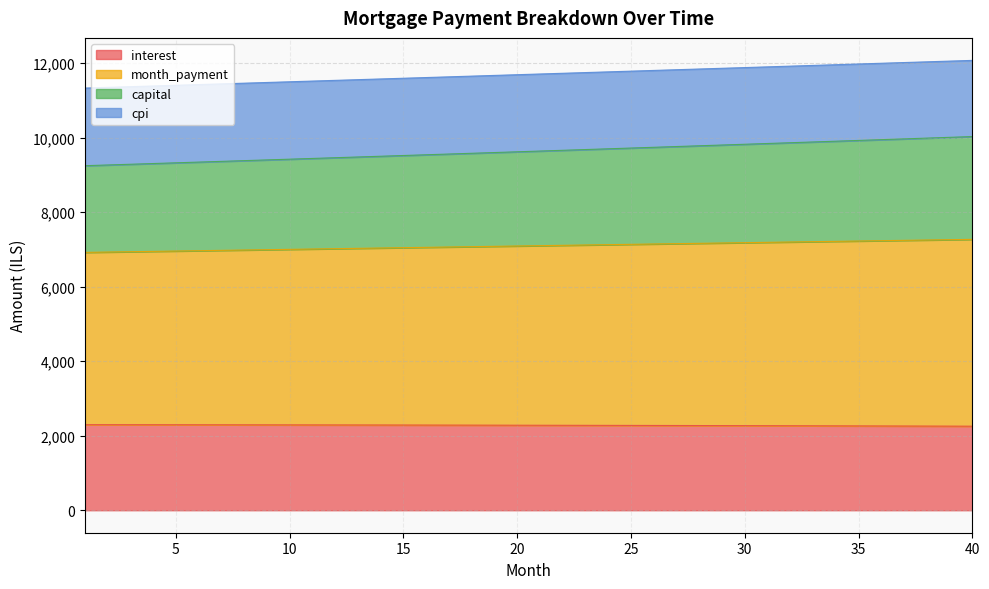

What are all the series names shown in the legend?

interest, month_payment, capital, cpi